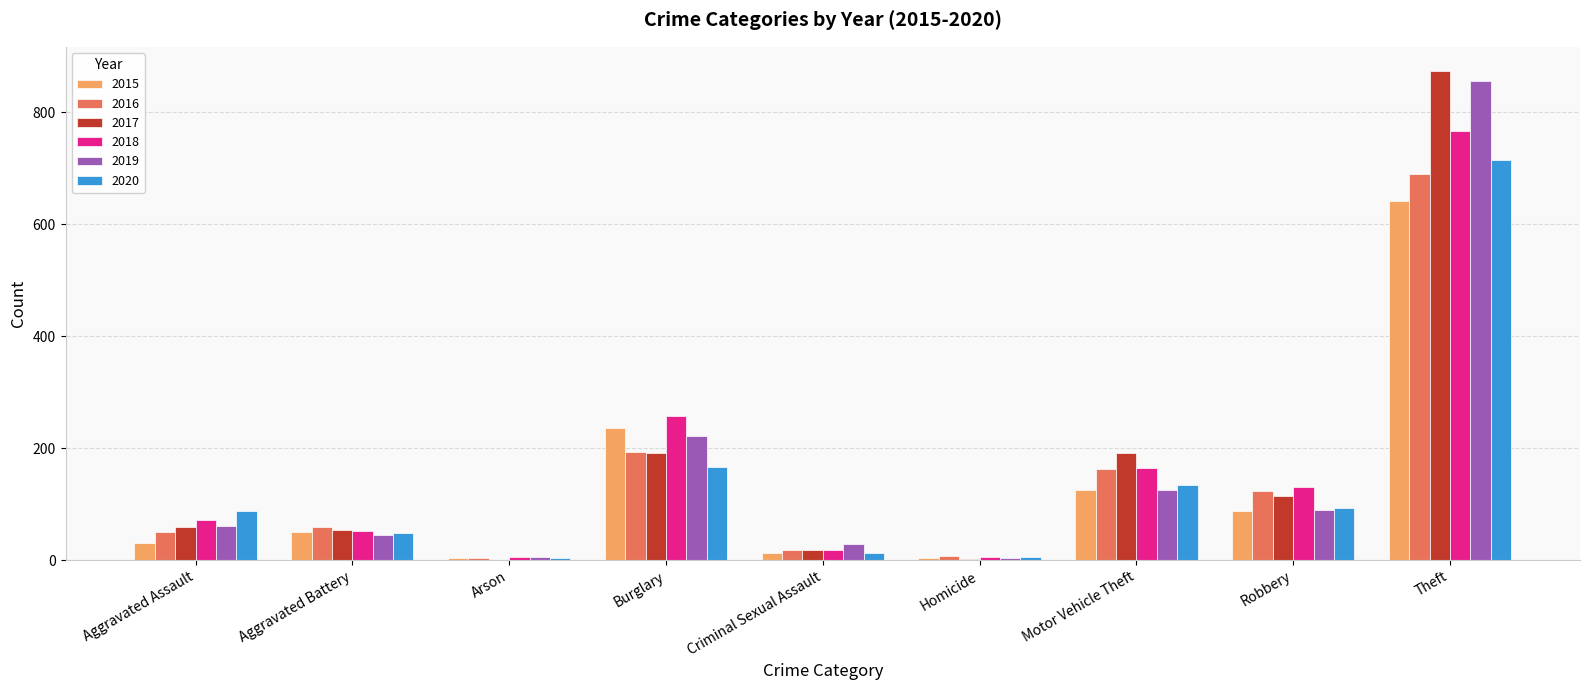

At which category does the chart reach its peak across all series?

Theft